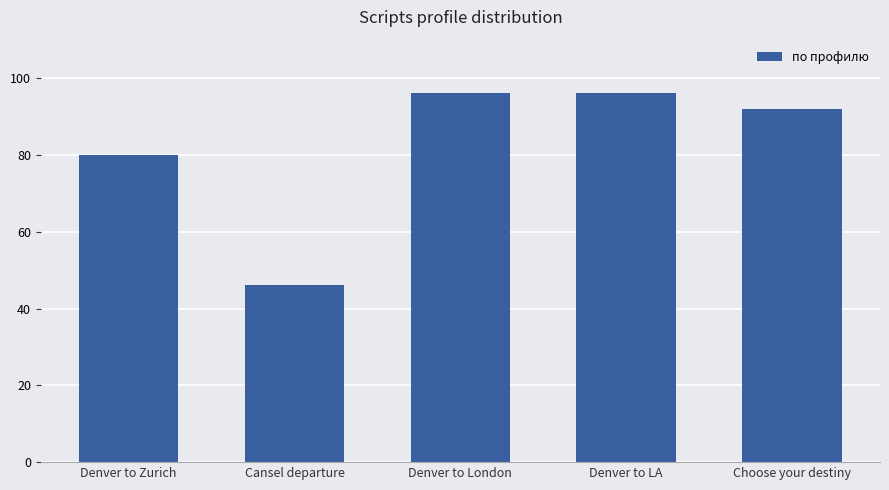

Reading right to left, list all the values displayed in this chart.

Choose your destiny=92	Denver to LA=96	Denver to London=96	Cansel departure=46	Denver to Zurich=80